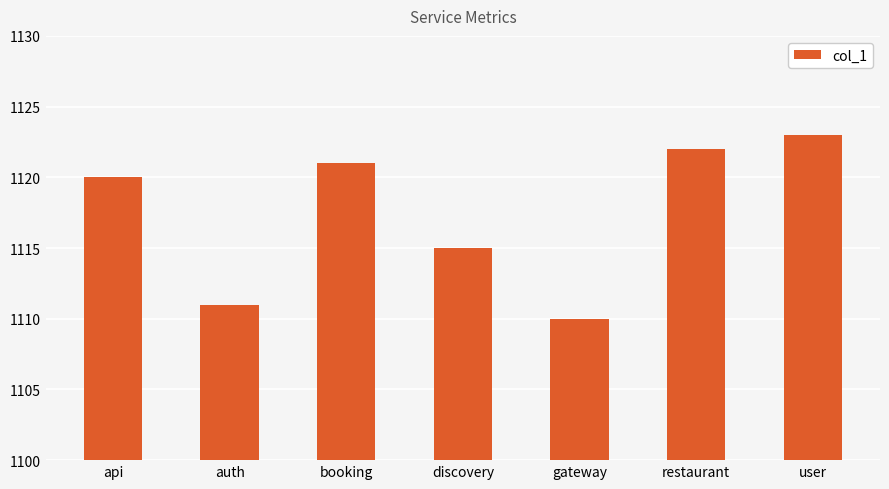

At which category does the chart reach its minimum across all series?

gateway